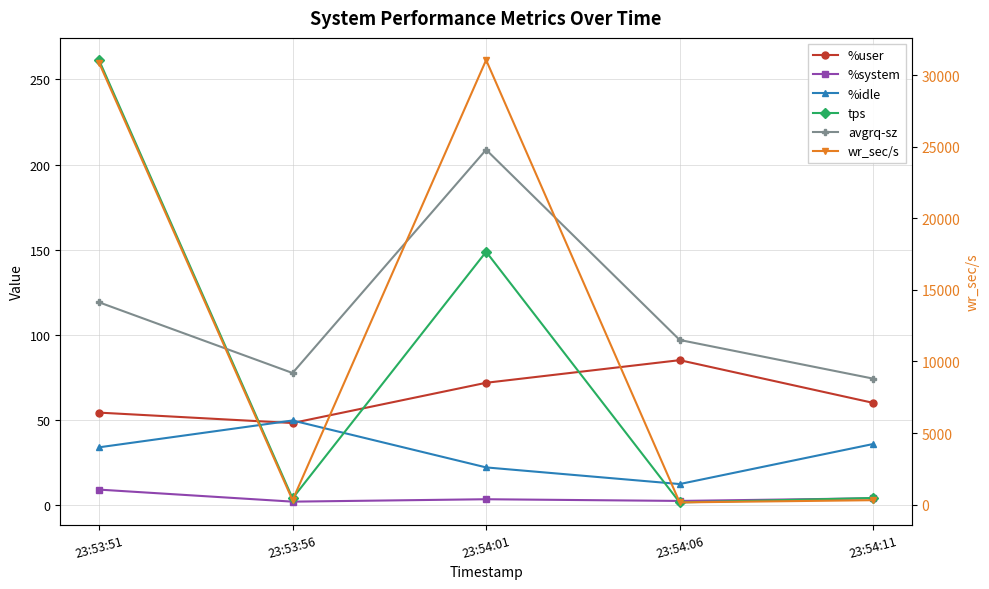

Reading left to right, extract all data points from this chart.

%user: 23:53:51=54.3	23:53:56=48.2	23:54:01=71.9	23:54:06=85.1	23:54:11=60.0
%system: 23:53:51=9.1	23:53:56=2.1	23:54:01=3.5	23:54:06=2.5	23:54:11=4.0
%idle: 23:53:51=34.0	23:53:56=49.7	23:54:01=22.2	23:54:06=12.4	23:54:11=35.9
tps: 23:53:51=261.4	23:53:56=4.0	23:54:01=148.8	23:54:06=1.6	23:54:11=4.2
avgrq-sz: 23:53:51=119.1	23:53:56=77.6	23:54:01=208.7	23:54:06=97.0	23:54:11=74.3
wr_sec/s: 23:53:51=30878.4	23:53:56=310.4	23:54:01=31056.0	23:54:06=155.2	23:54:11=312.0